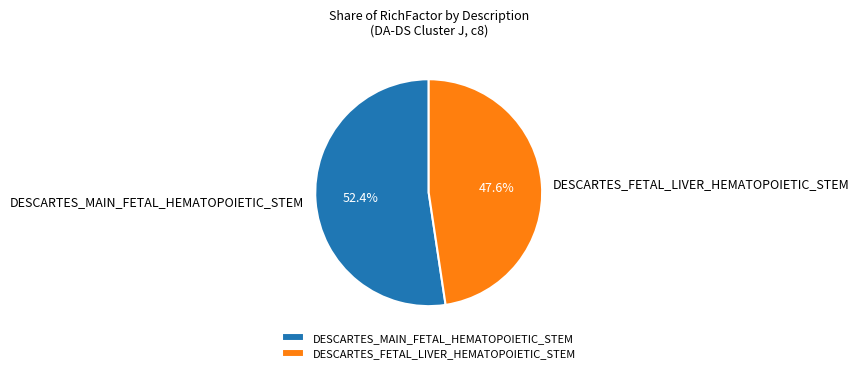

To the nearest percent, what percentage of the pie is DESCARTES_FETAL_LIVER_HEMATOPOIETIC_STEM?

48%